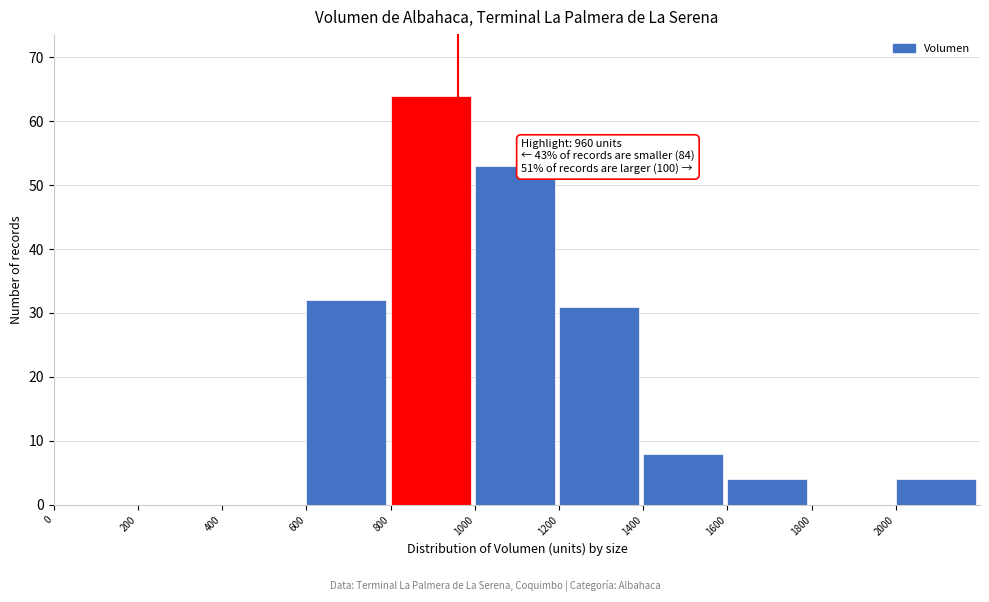

Over which range of the x-axis is the bar tallest?

800 to 1000